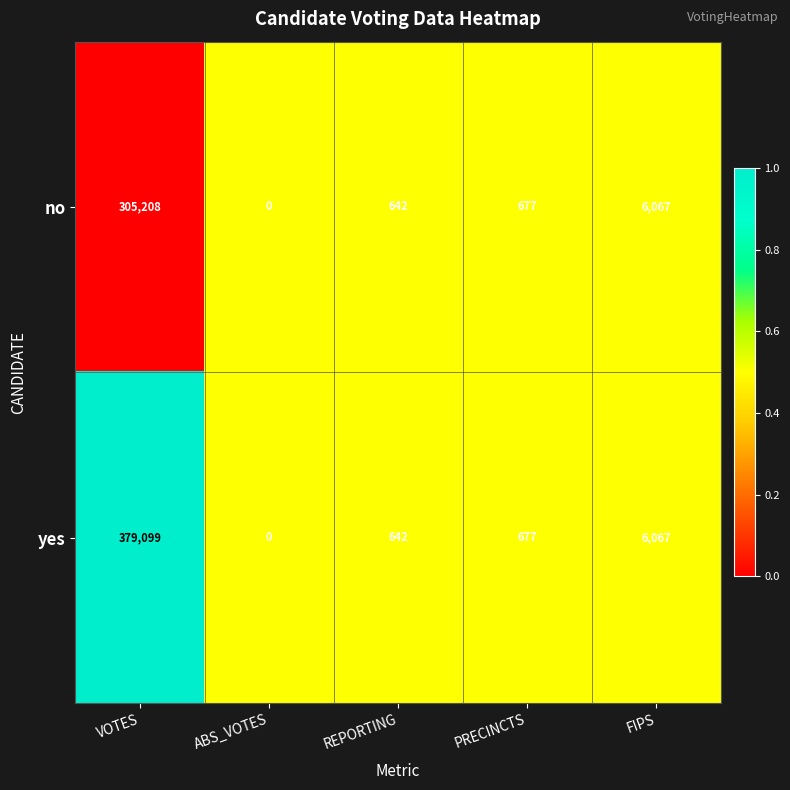

Rank the series by their maximum value, from lowest to highest.

no, yes